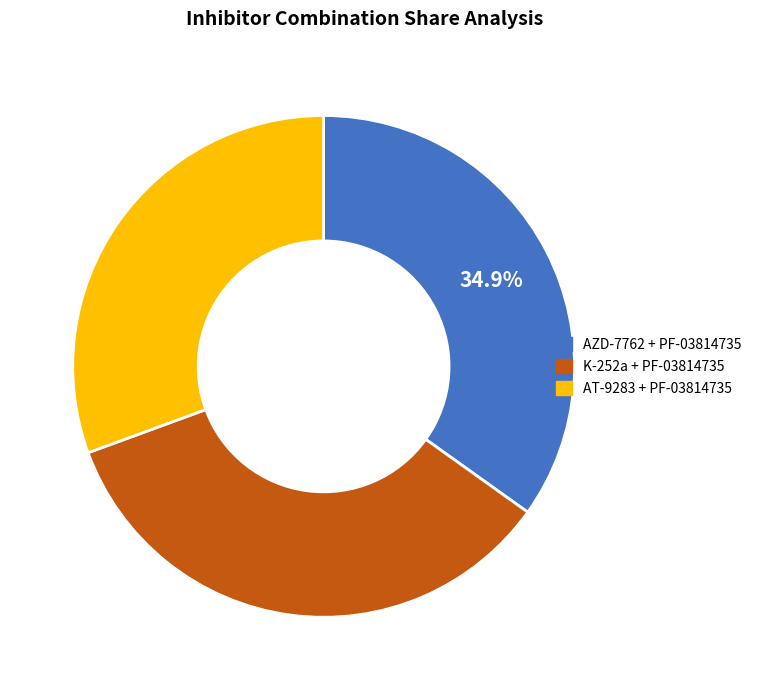

Which slice is the smallest?

AT-9283 + PF-03814735